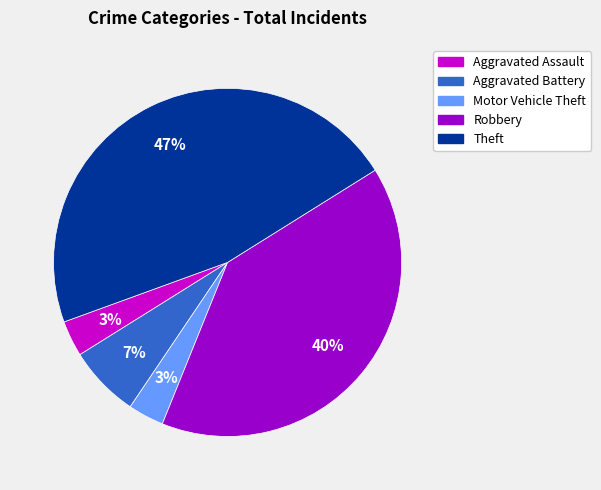

Is there any slice that represents more than half of the pie?

No